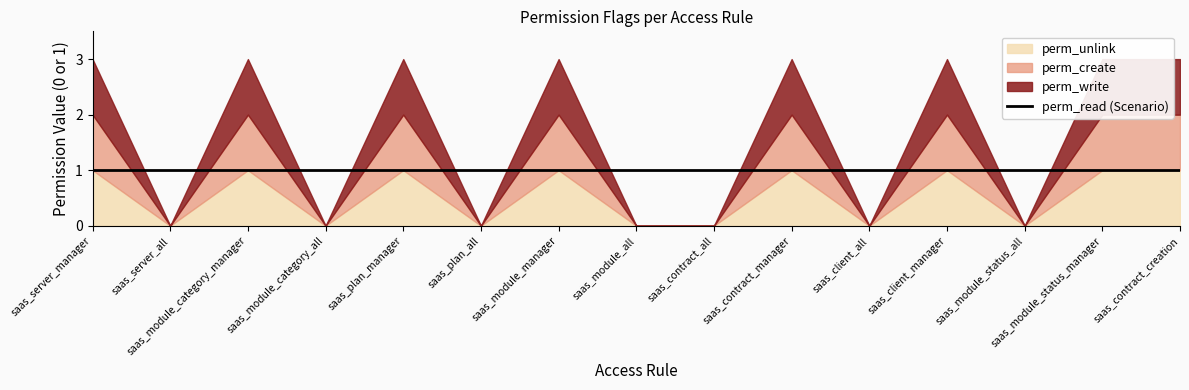

True or false: perm_create and perm_unlink cross at least once.

False